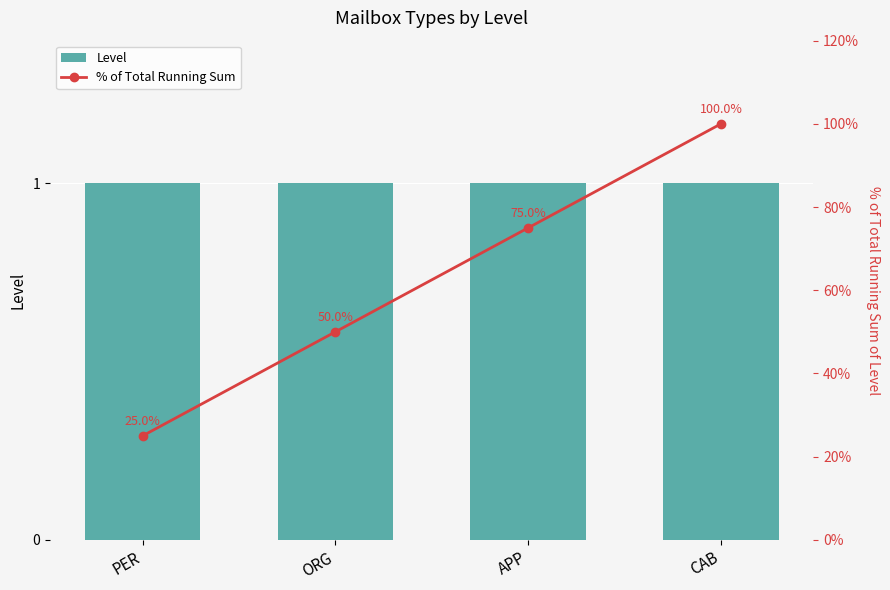

Which series has the largest total across all categories?

% of Total Running Sum